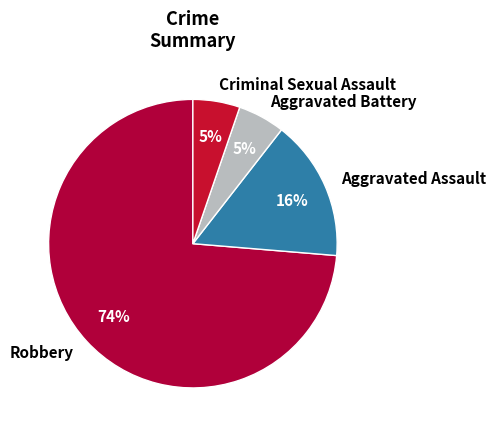

True or false: Aggravated Assault accounts for 16% of the total.

True